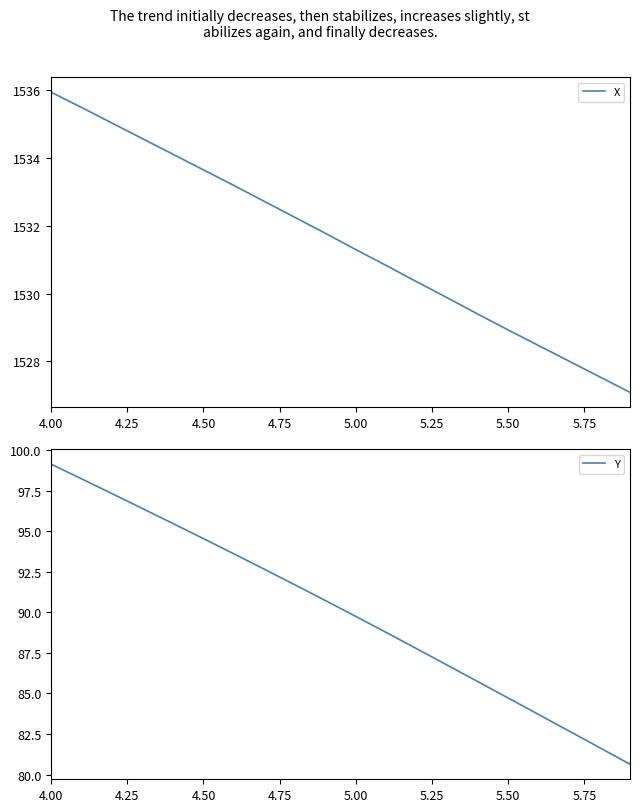

What is the maximum value for X?

1535.9